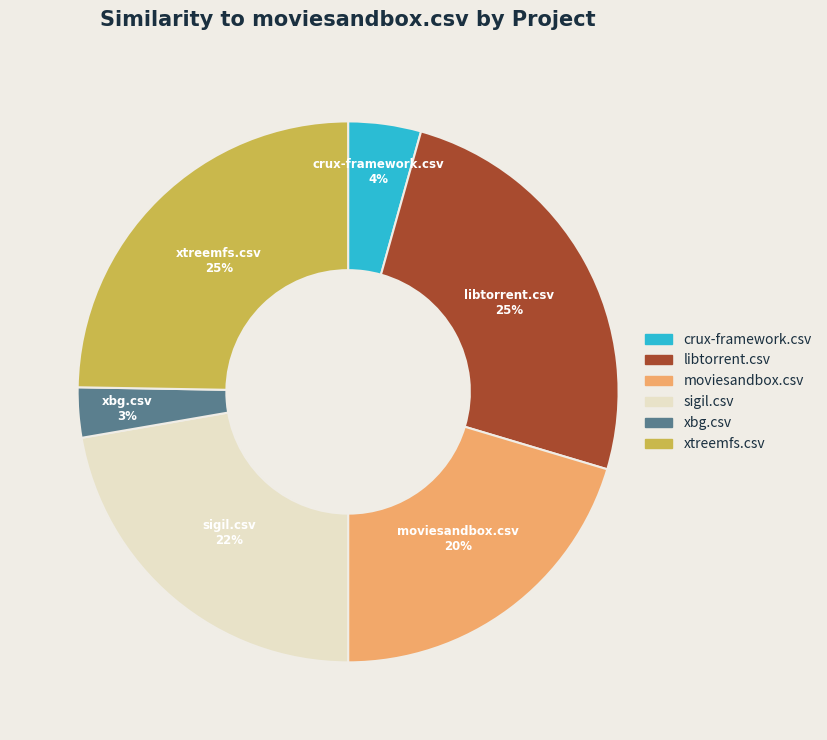

To the nearest percent, what is the difference between the moviesandbox.csv and sigil.csv slice percentages?

2%